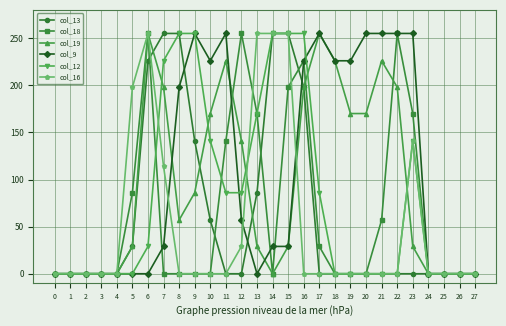

What is the total value across all series at 14?

794